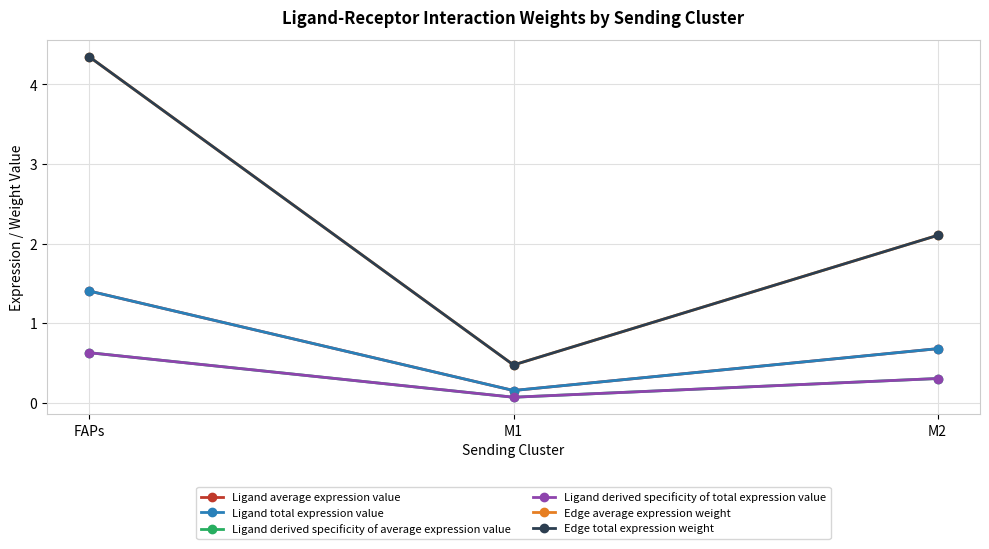

Does the chart have visible grid lines?

Yes